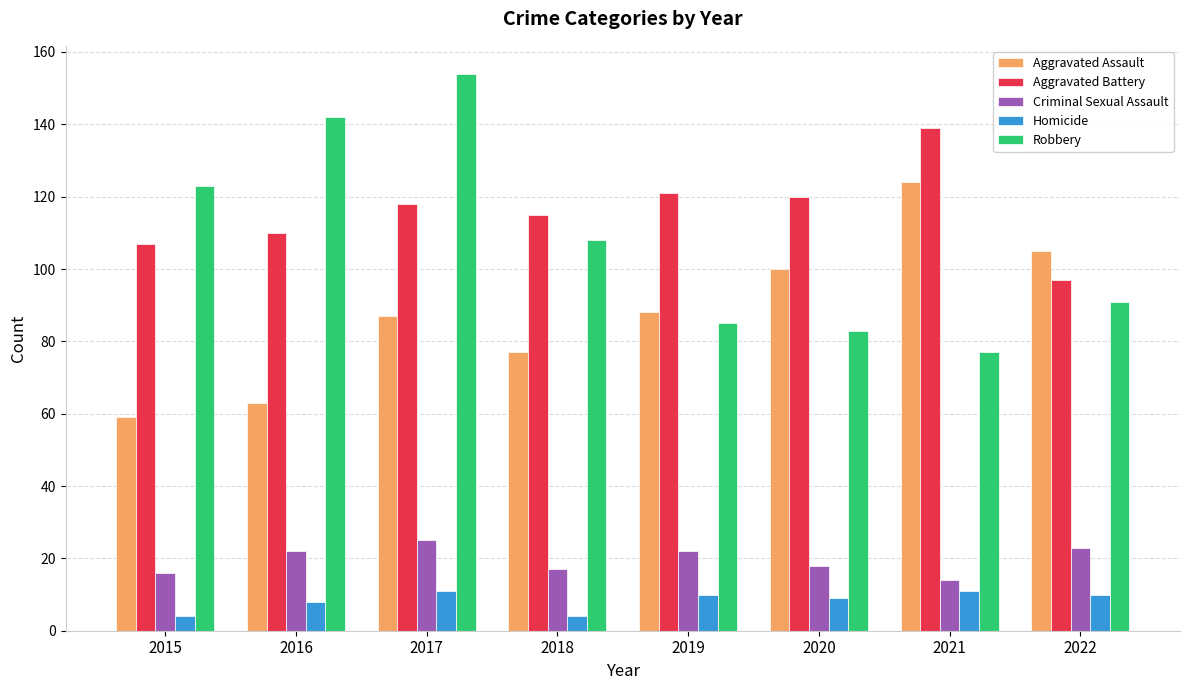

What is the spread (max minus min) of values at 2022?

95